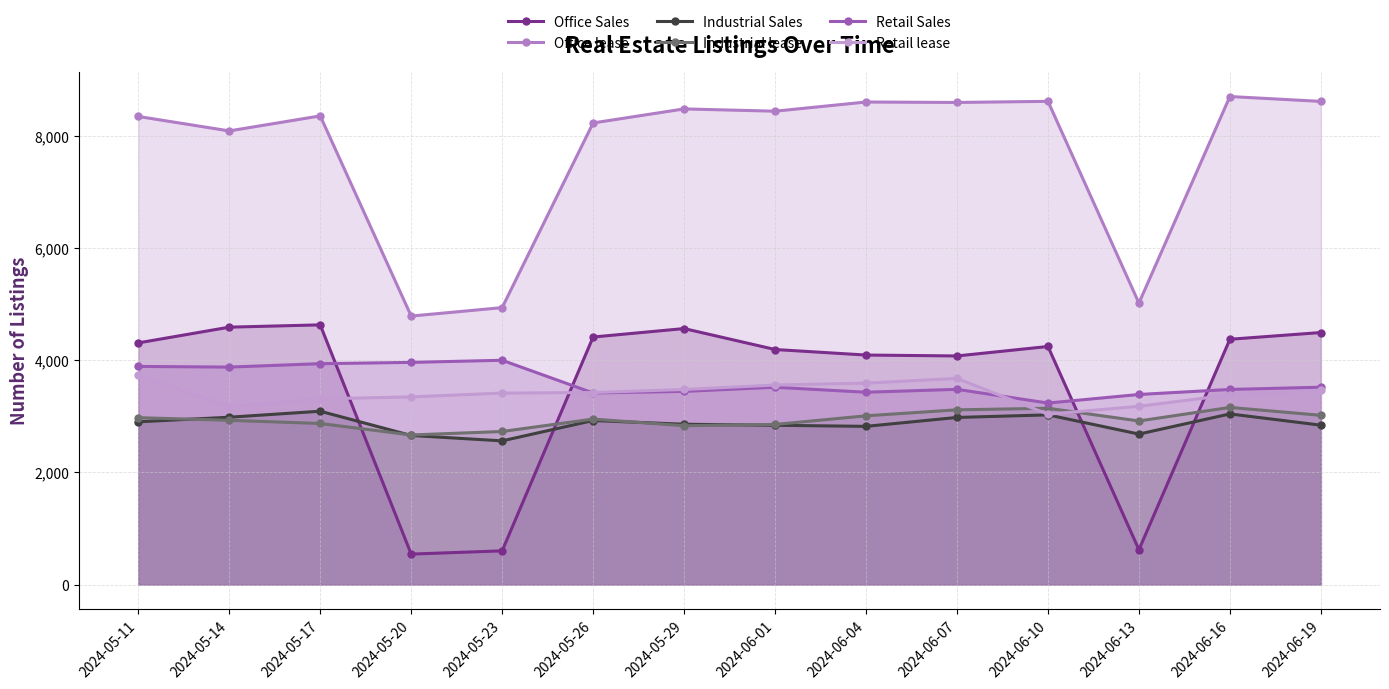

What is the label of the 9th point from the right?

2024-05-26